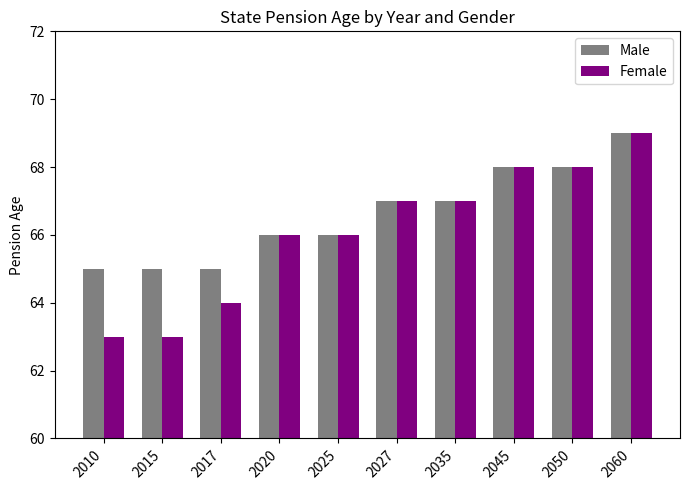

List the series in order of their overall mean, lowest first.

Female, Male